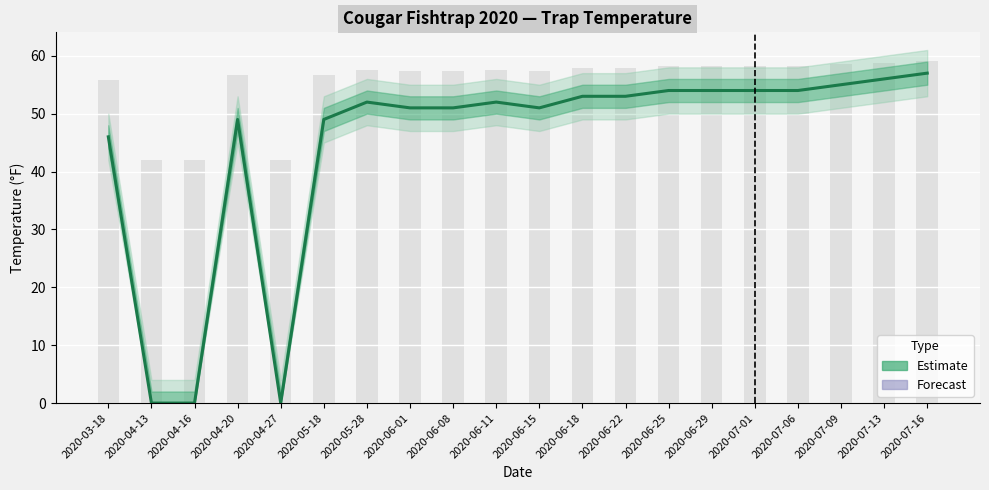

What is the label of the 13th bar from the right?

2020-06-01